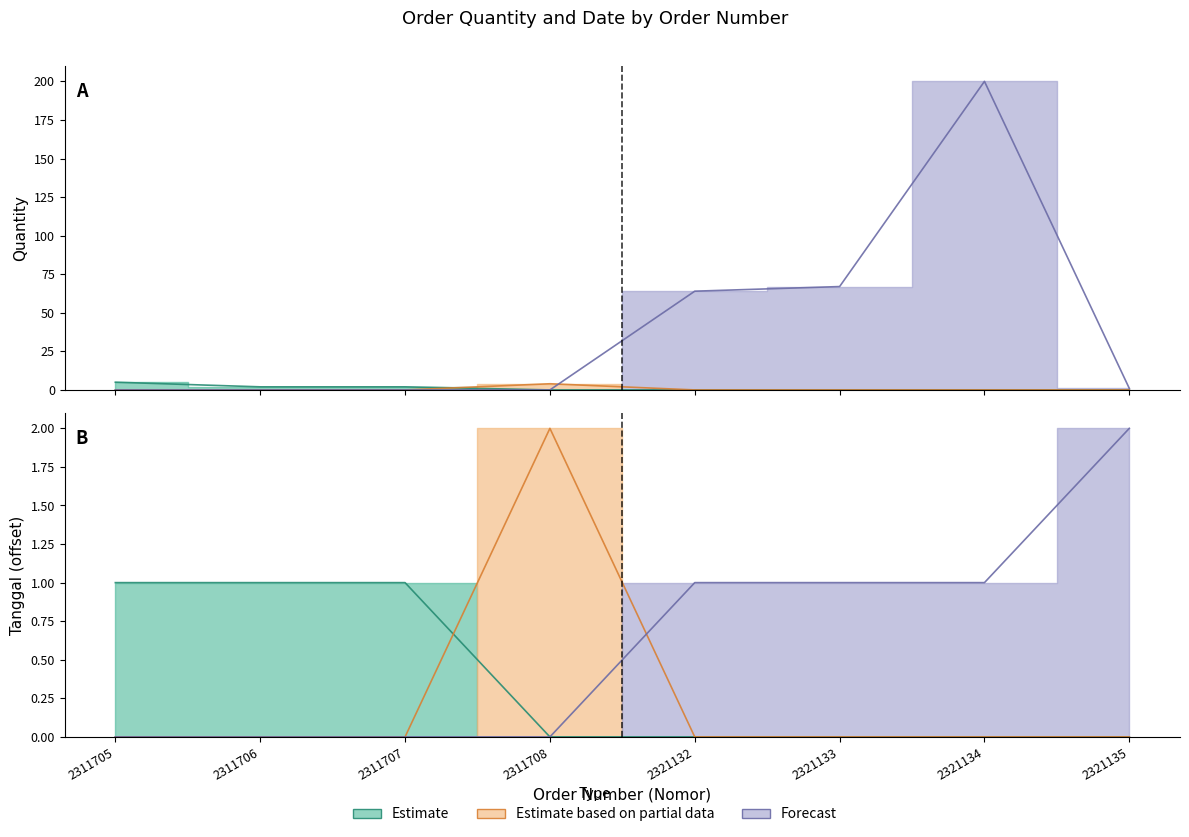

Rank the categories by value from highest to lowest.

2321134, 2321133, 2321132, 2321135, 2311705, 2311706, 2311707, 2311708